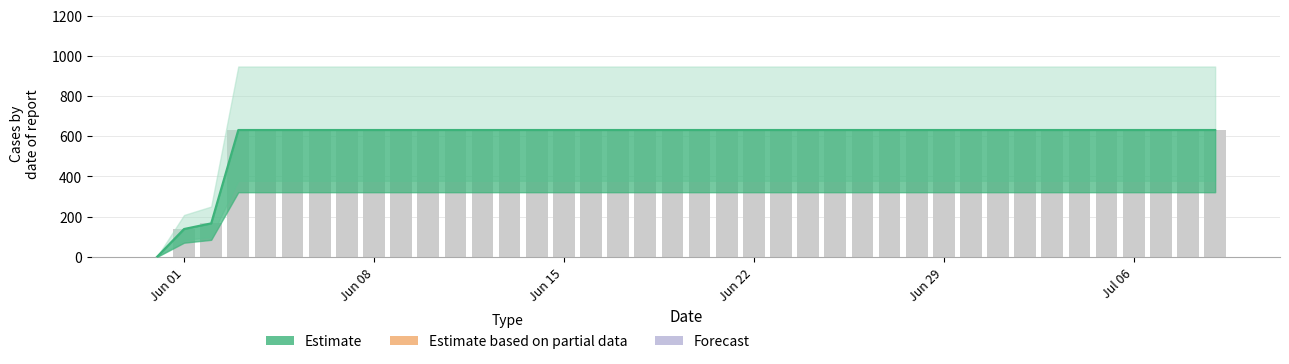

Rank the categories by value from lowest to highest.

2020-05-31, 2020-06-01, 2020-06-02, 2020-06-03, 2020-06-04, 2020-06-05, 2020-06-06, 2020-06-07, 2020-06-08, 2020-06-09, 2020-06-10, 2020-06-11, 2020-06-12, 2020-06-13, 2020-06-14, 2020-06-15, 2020-06-16, 2020-06-17, 2020-06-18, 2020-06-19, 2020-06-20, 2020-06-21, 2020-06-22, 2020-06-23, 2020-06-24, 2020-06-25, 2020-06-26, 2020-06-27, 2020-06-28, 2020-06-29, 2020-06-30, 2020-07-01, 2020-07-02, 2020-07-03, 2020-07-04, 2020-07-05, 2020-07-06, 2020-07-07, 2020-07-08, 2020-07-09